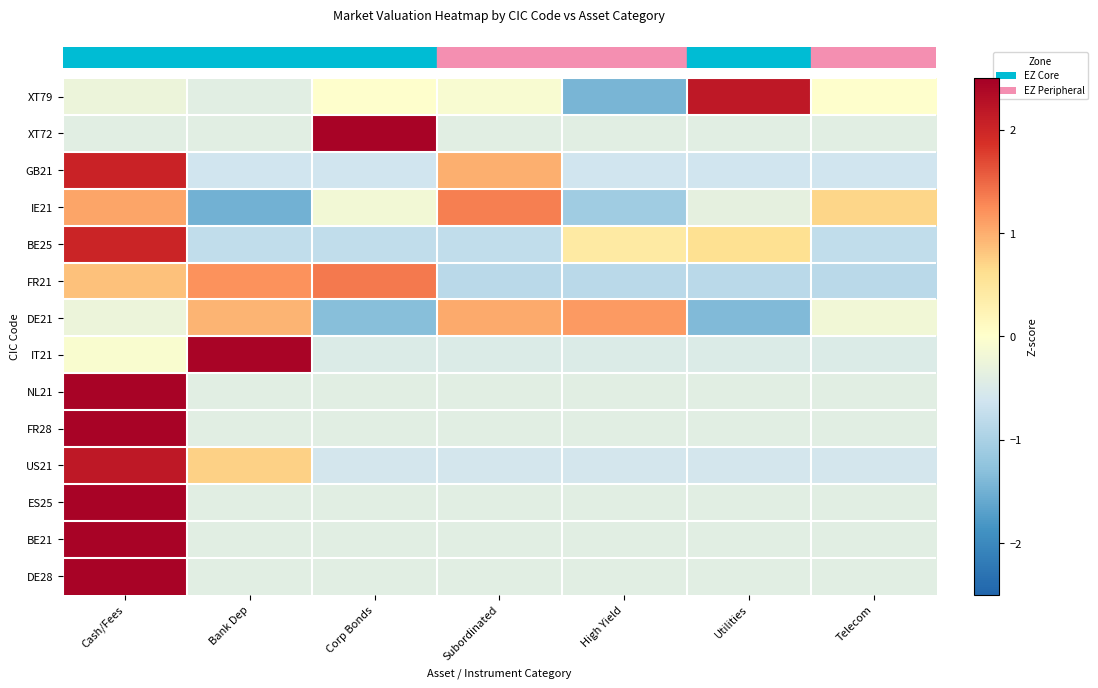

What is the total value across all series at Utilities?

-3.9